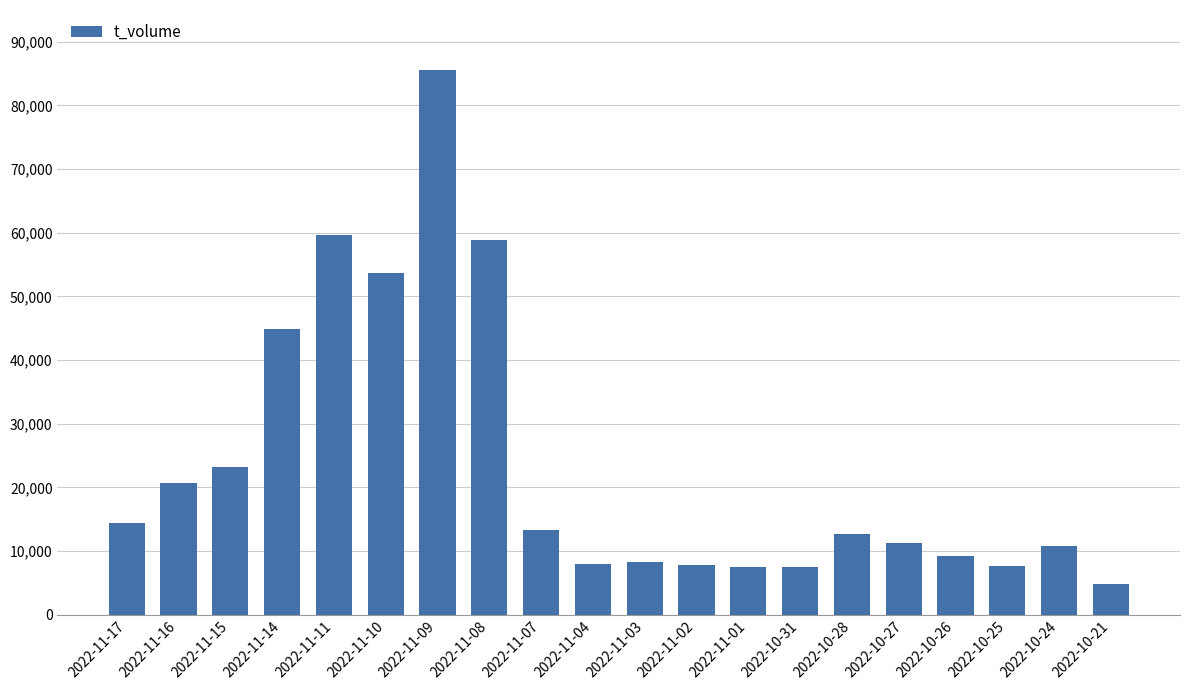

Which has a higher value, 2022-11-01 or 2022-11-08?

2022-11-08